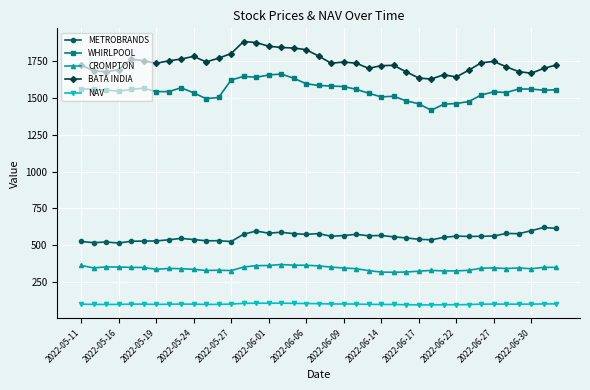

Which series has the largest total across all categories?

BATA INDIA